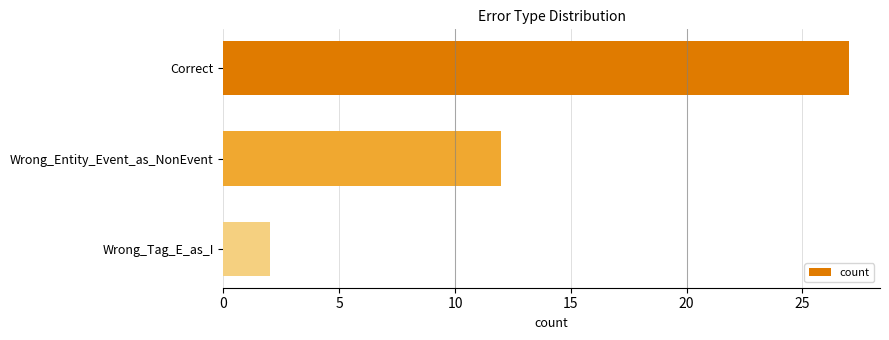

Reading bottom to top, transcribe all the data shown in this chart.

2	12	27